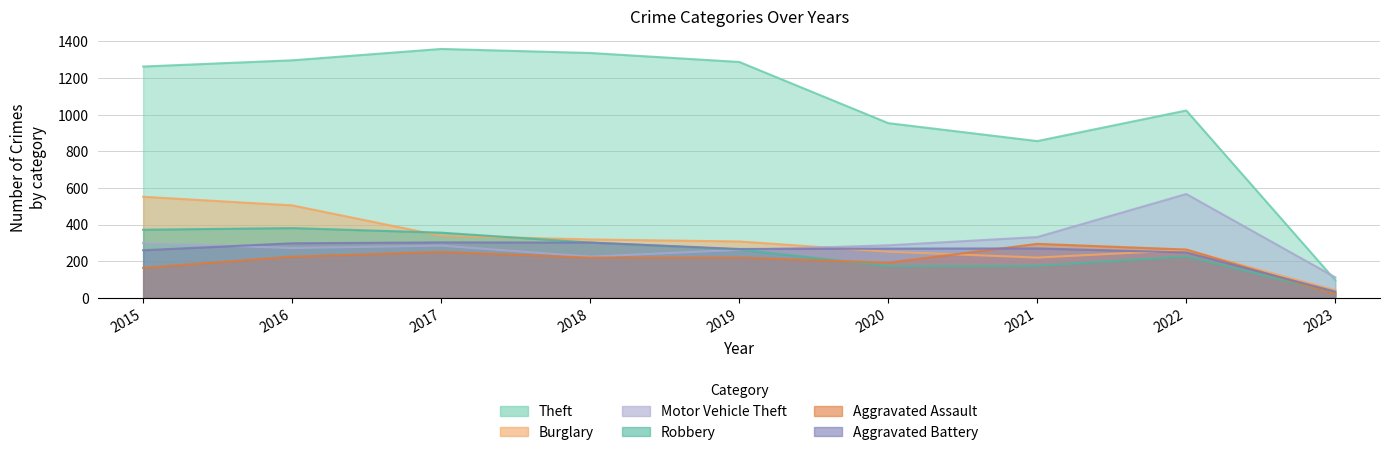

What is the lowest value of the Aggravated Battery series?

34